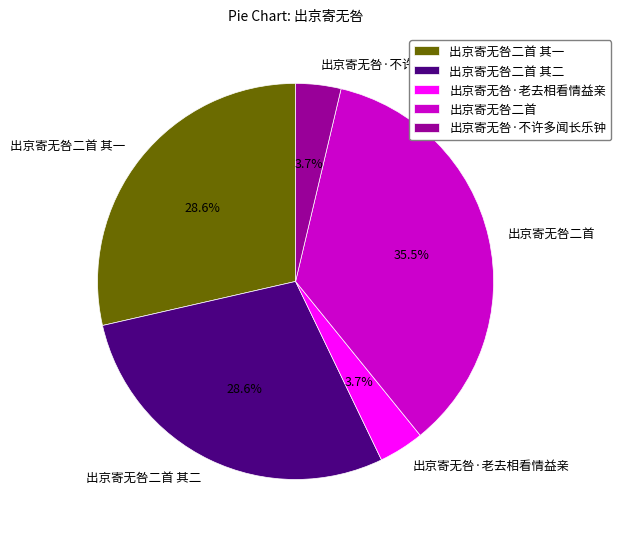

What percentage is NOT represented by 出京寄无咎·老去相看情益亲?

96.3%